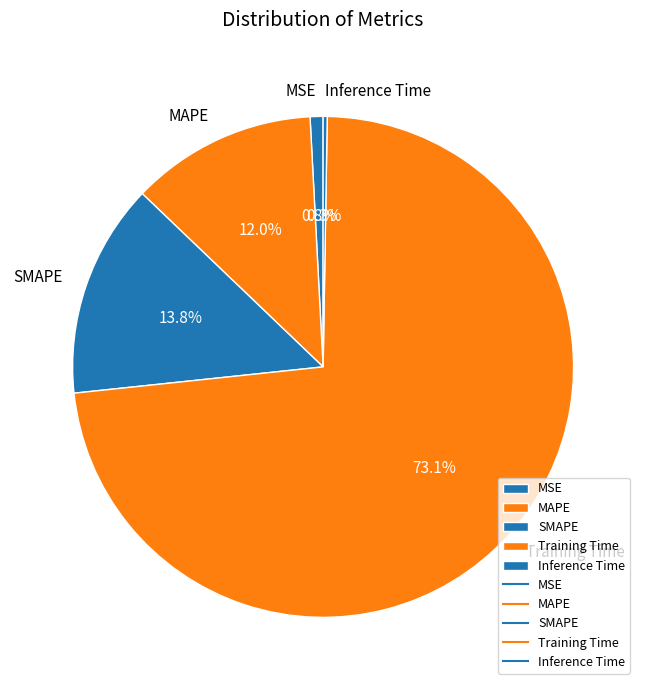

Which has a higher value, MSE or MAPE?

MAPE